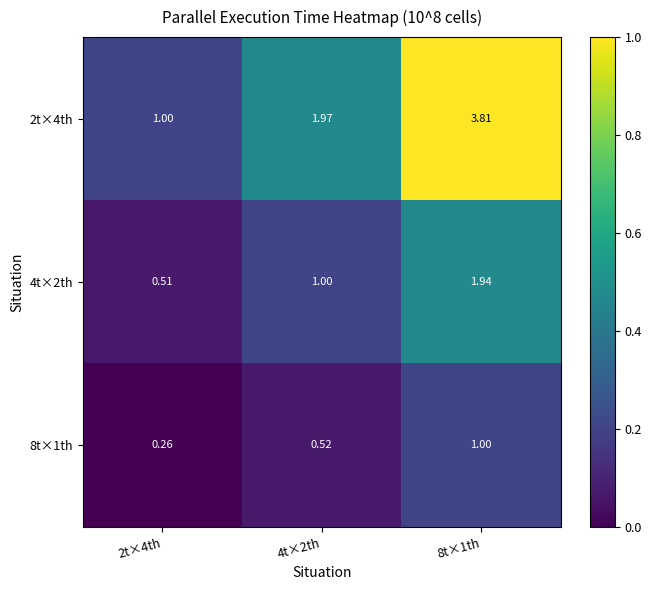

Is the value of 4t×2th at 4t×2th greater than the value of 2t×4th at 8t×1th?

No